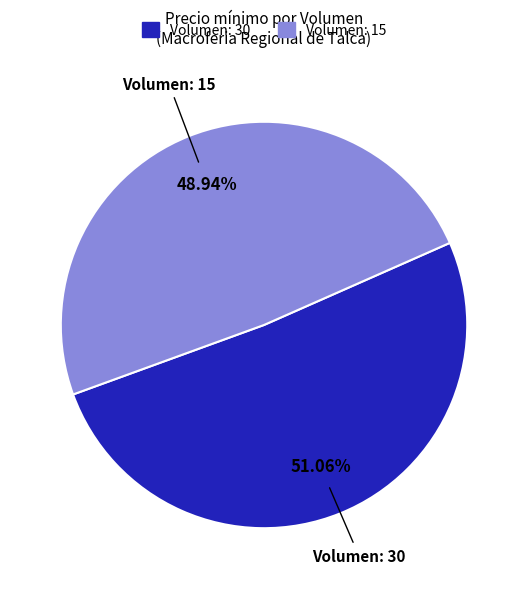

Approximately how many times larger is the value at Volumen: 15 compared to Volumen: 30?

1.0